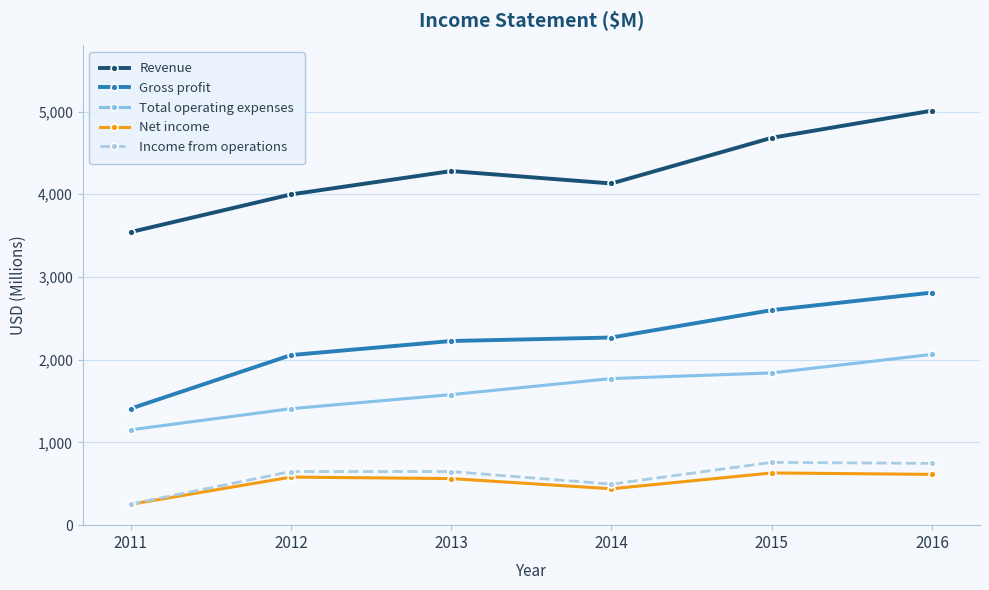

What is the value of the Net income point at the 3rd from the left?

563